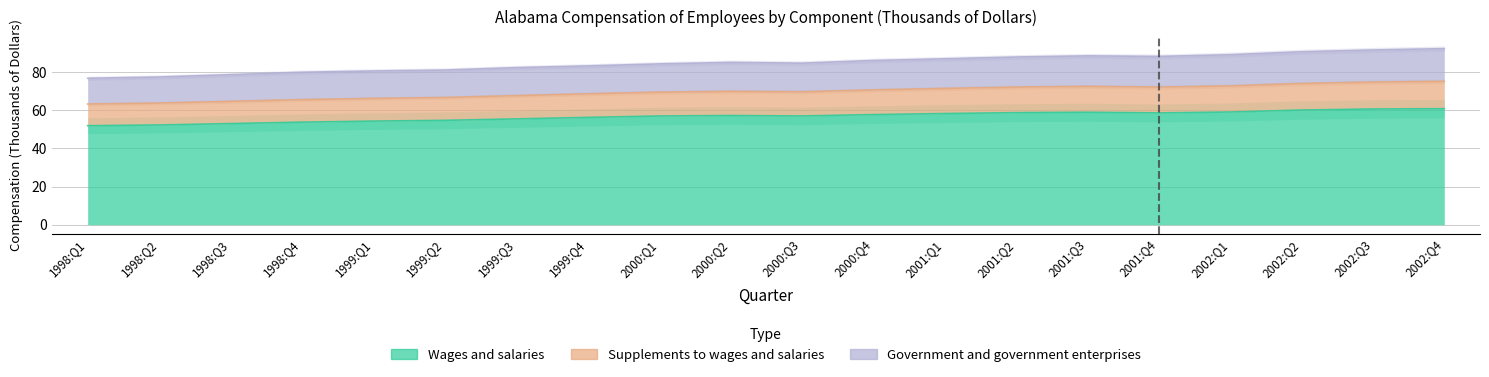

How many lines are shown in the chart?

3